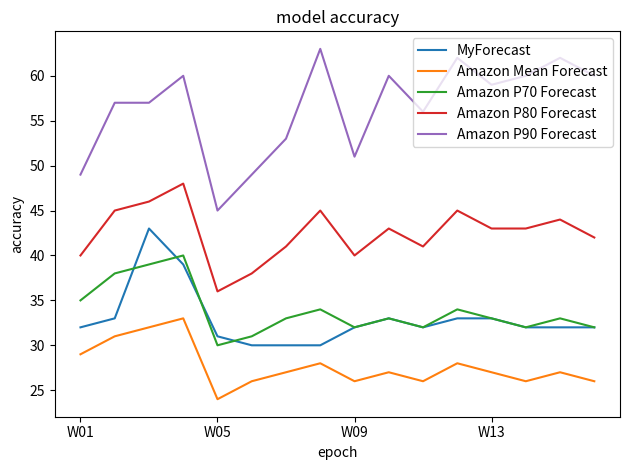

What is the minimum value shown in the chart?

24